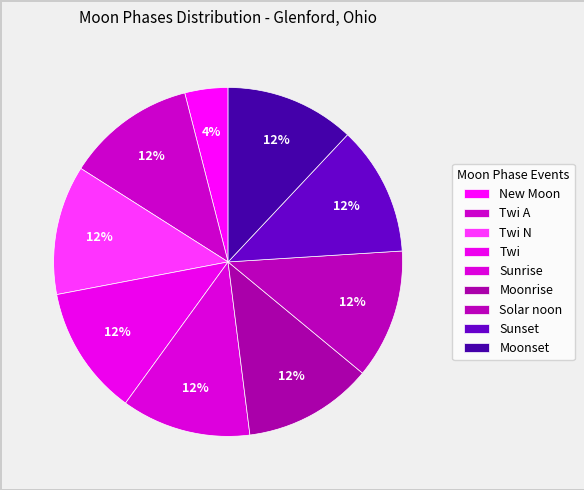

Does Solar noon represent more than half of the total?

No